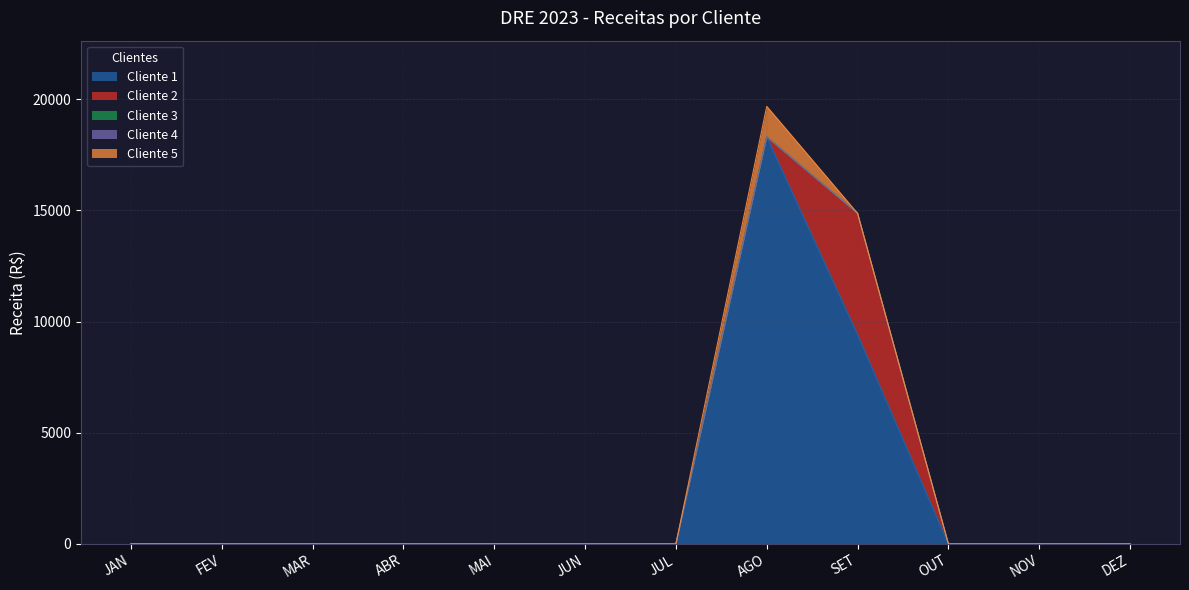

True or false: Cliente 1 and Cliente 3 intersect in this chart.

False